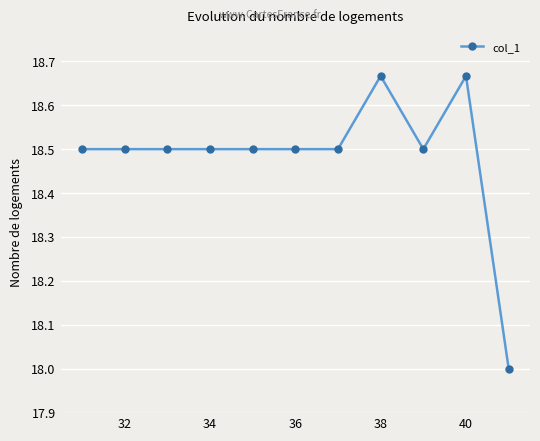

What is the sum of all values?

203.3